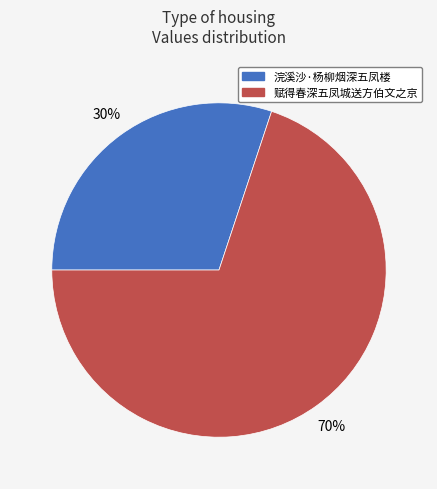

What percentage is the 赋得春深五凤城送方伯文之京 slice, to the nearest percent?

70%